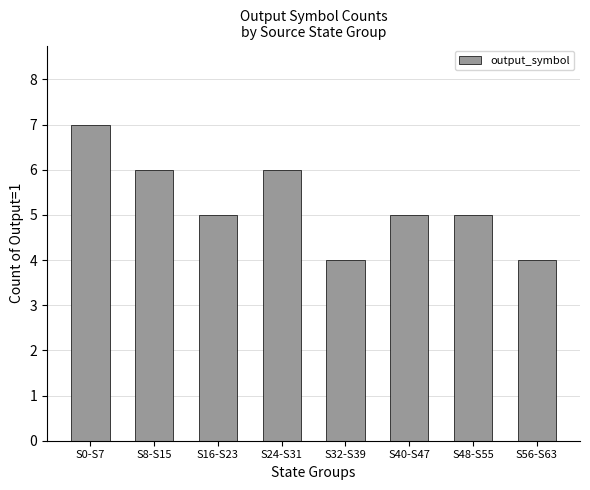

What is the approximate value at S8-S15?

6